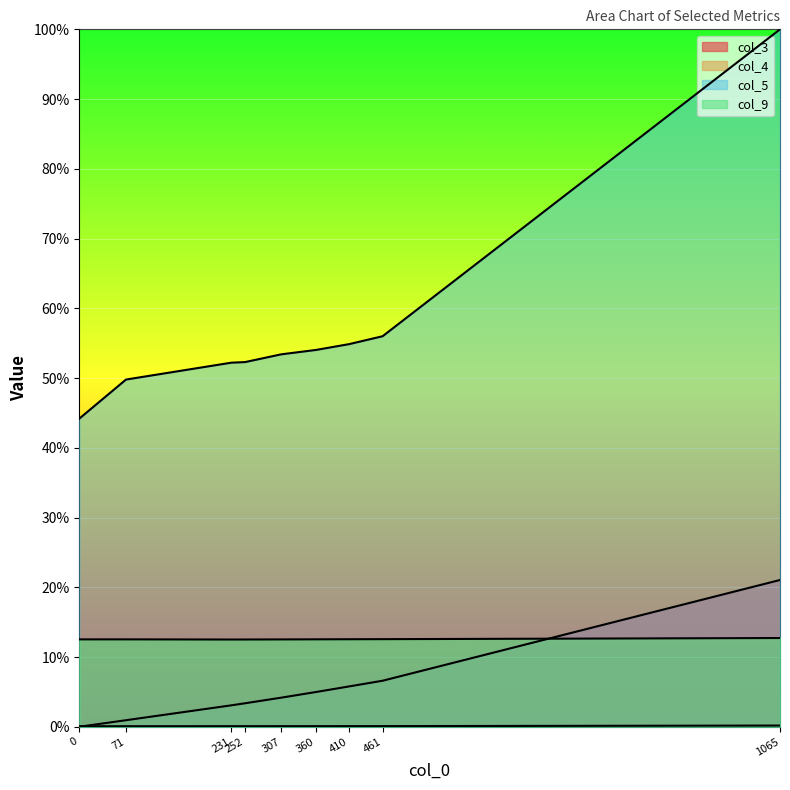

What is the minimum value for col_9?

12.5